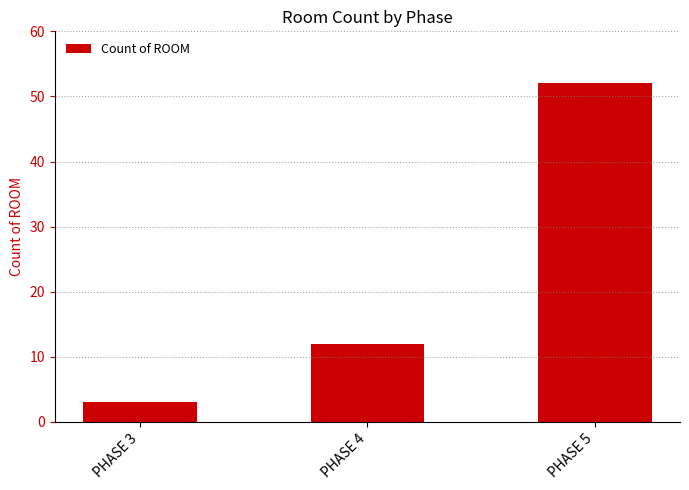

Which label corresponds to the largest value in the chart?

PHASE 5